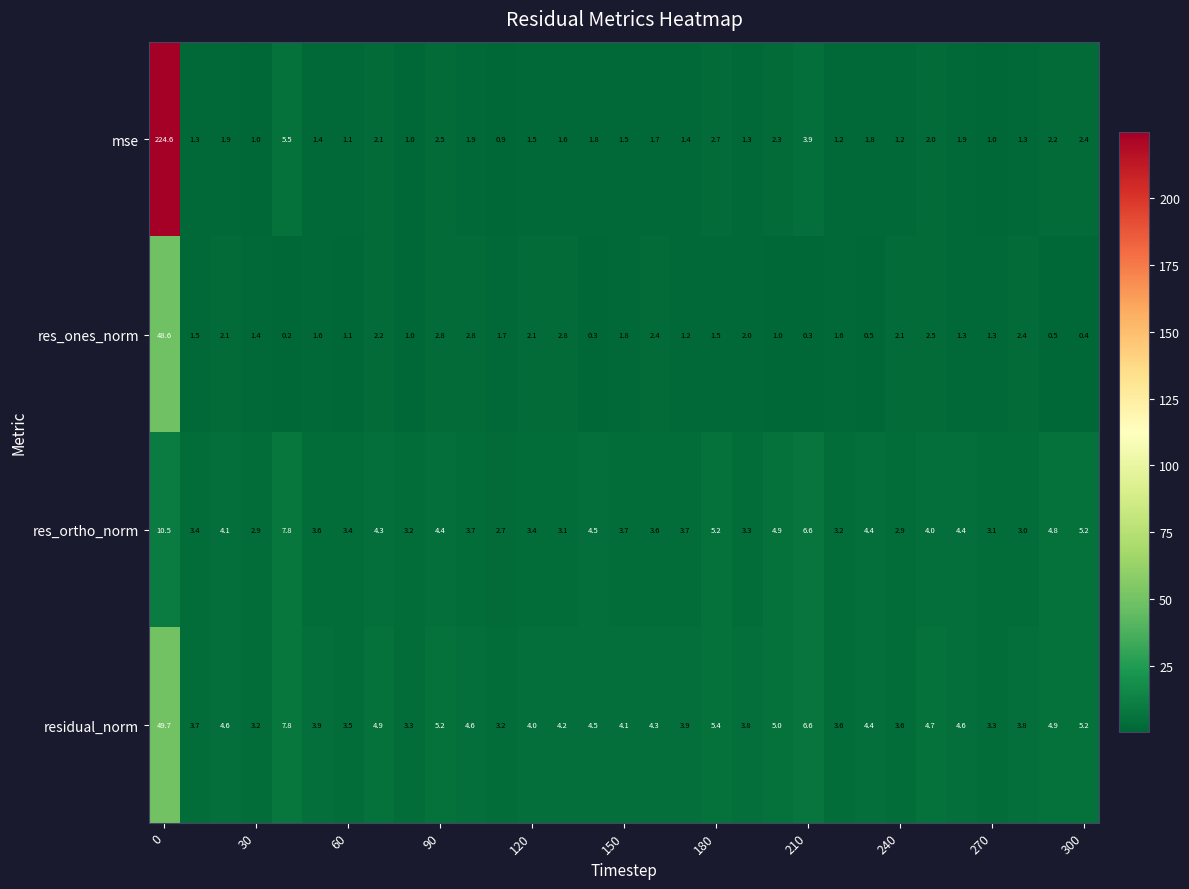

Which series has the widest spread of values?

mse